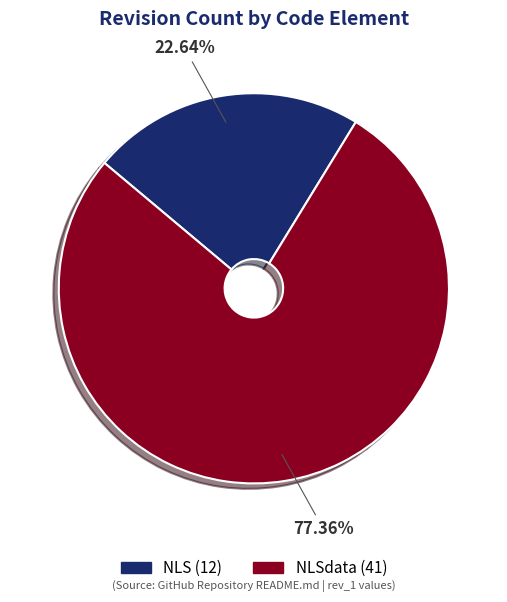

Does any single category account for the majority?

Yes